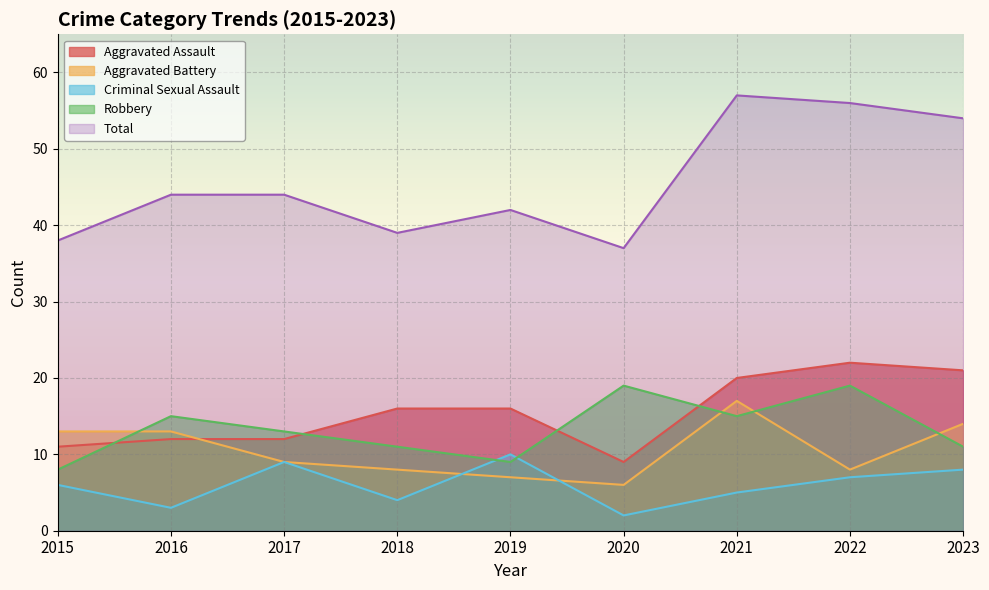

How many Robbery values are between 11 and 15?

5